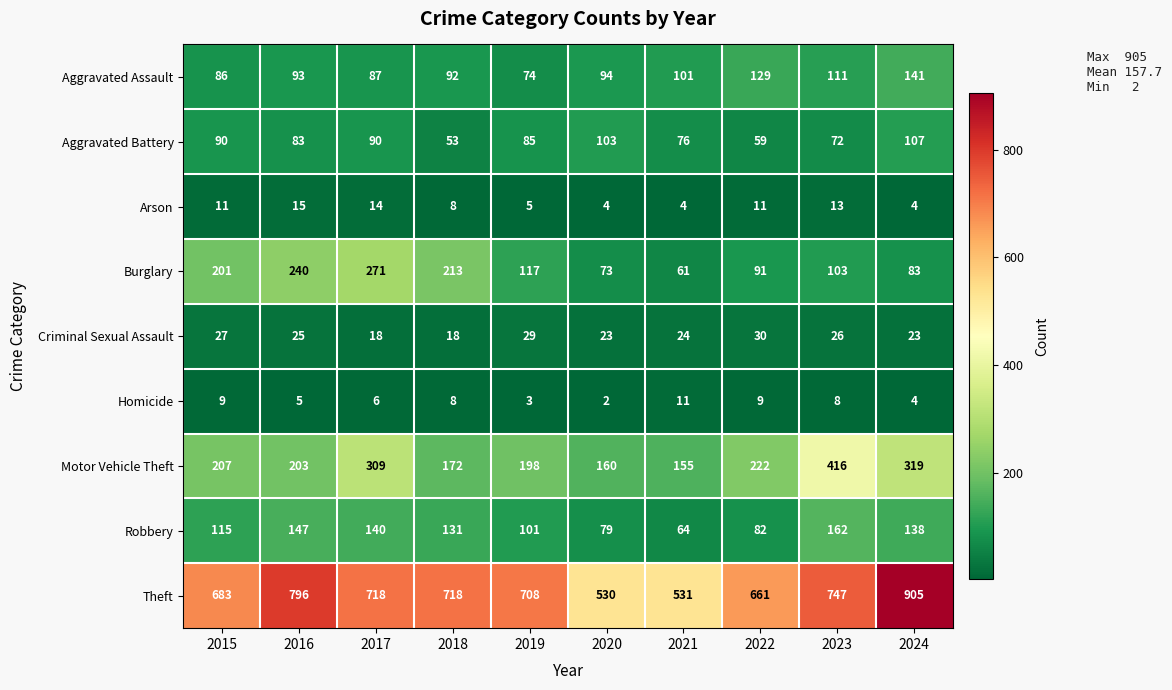

The Theft series shows 718 at 2018. True or false?

True